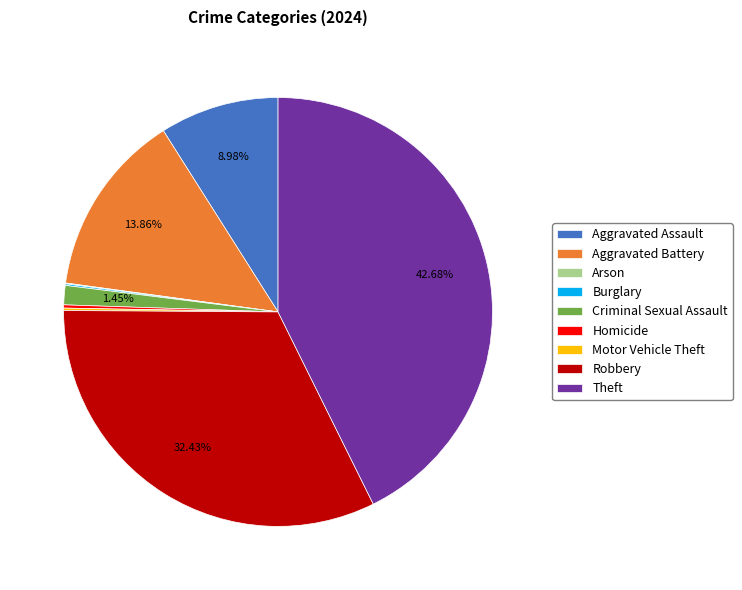

Do Robbery and Aggravated Assault together represent more than half of the pie?

No